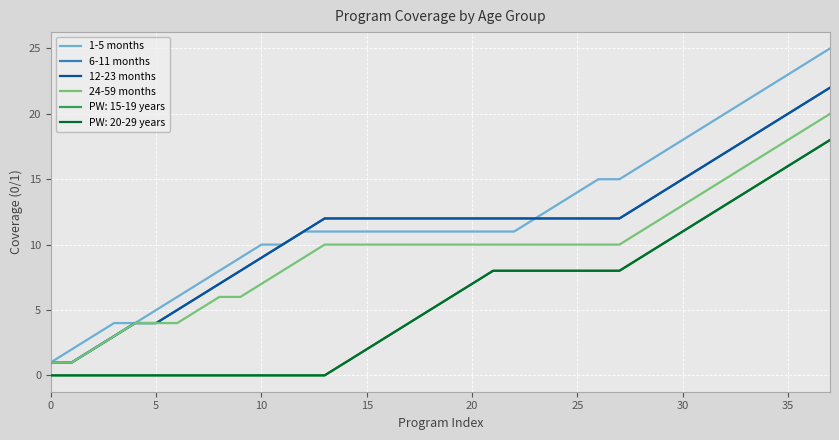

Is this an area chart (filled region under the line)?

No